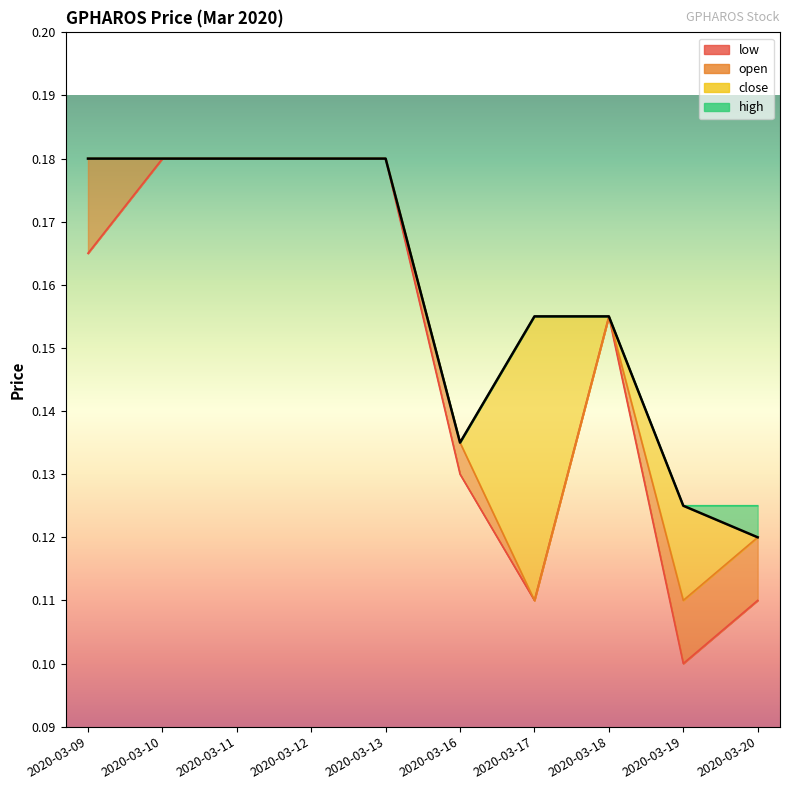

The open series shows 0.1 at 2020-03-11. True or false?

False